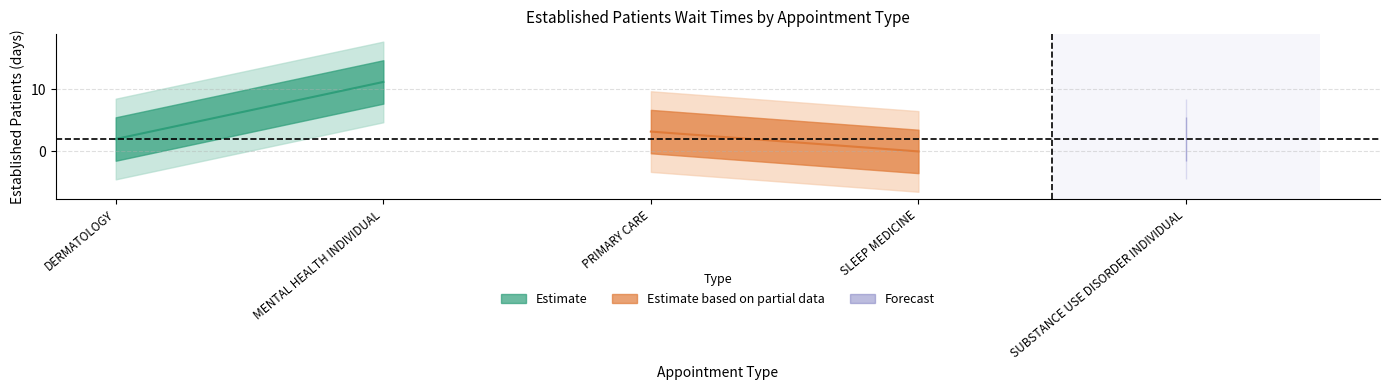

The chart shows a value of 0.0 at SLEEP MEDICINE. True or false?

True